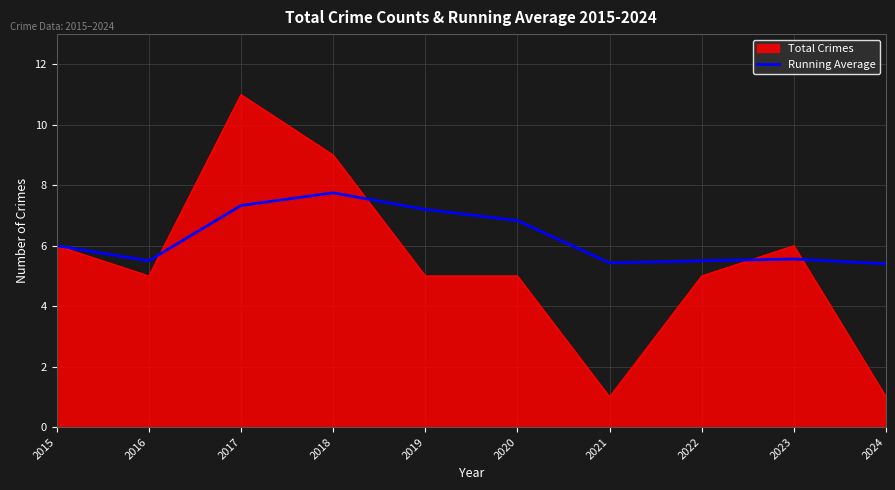

The value of Running Average at 2017 is 3.2. True or false?

False